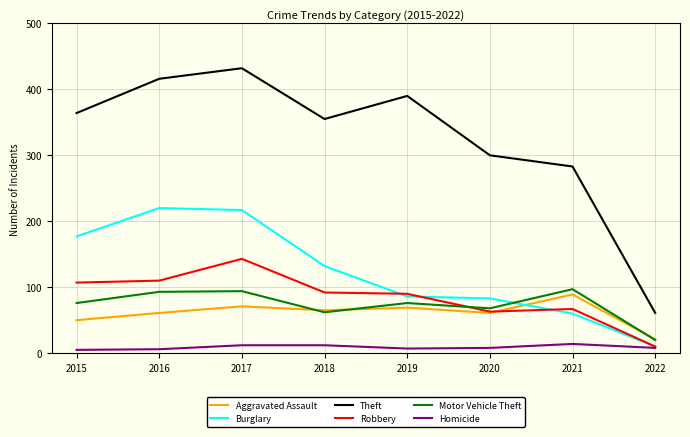

Which series has the largest total across all categories?

Theft